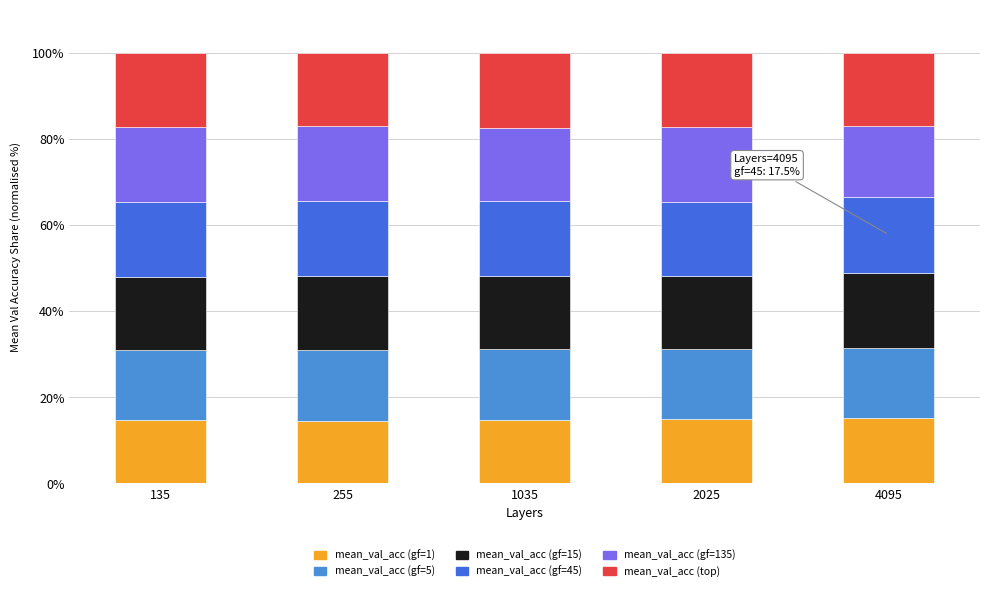

Is it true that mean_val_acc (gf=1) equals 14.8 at 135?

True